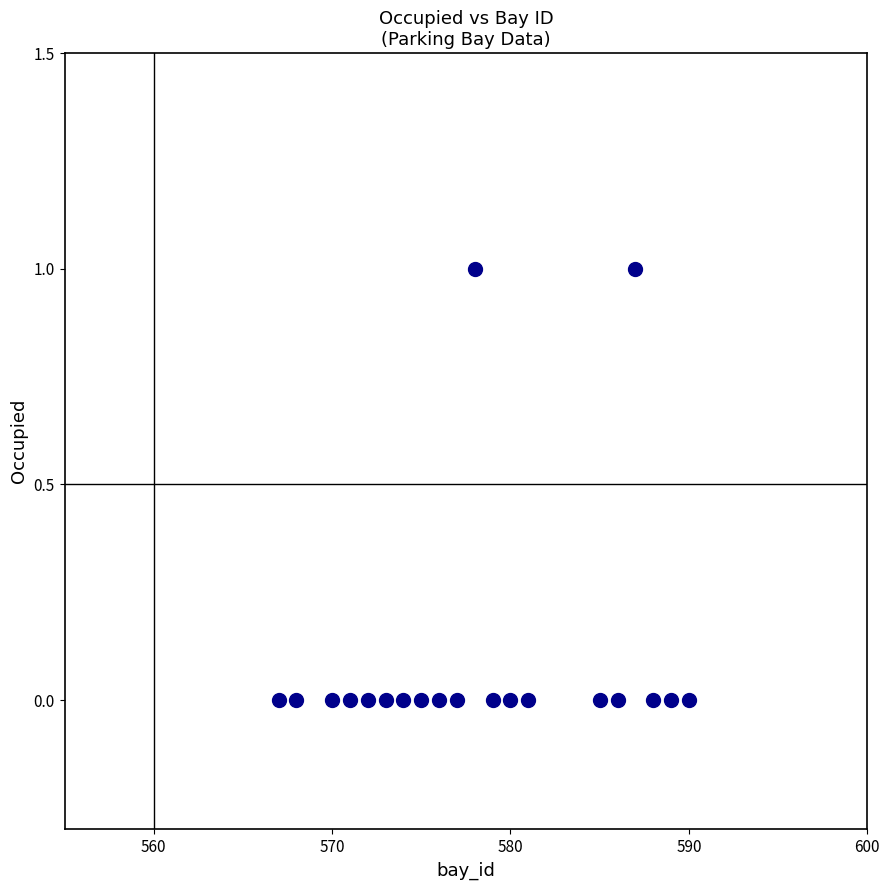

What is the range of X values (max minus min)?

23